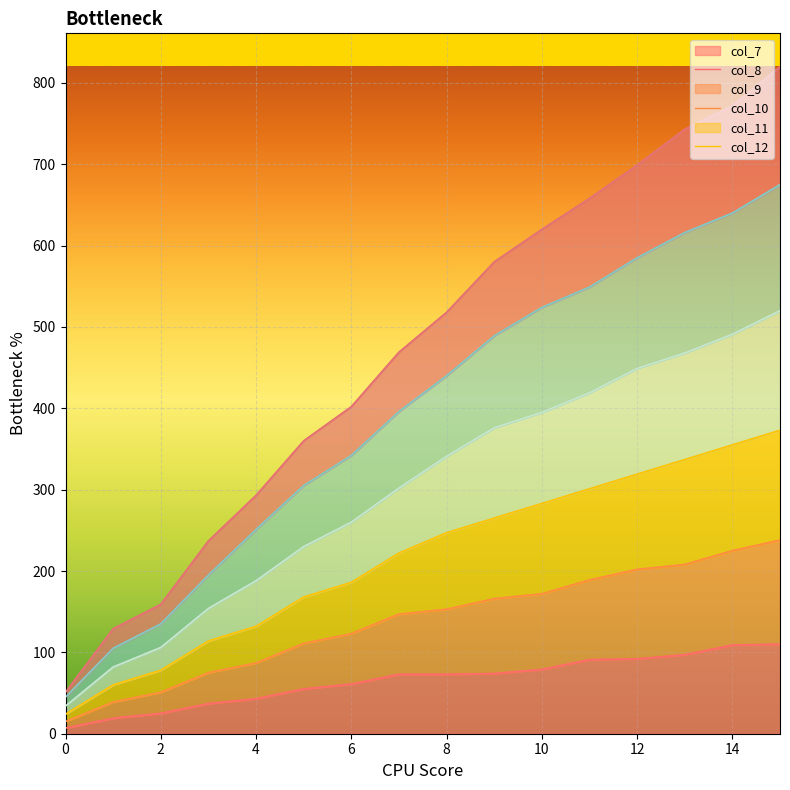

How many lines are shown in the chart?

6